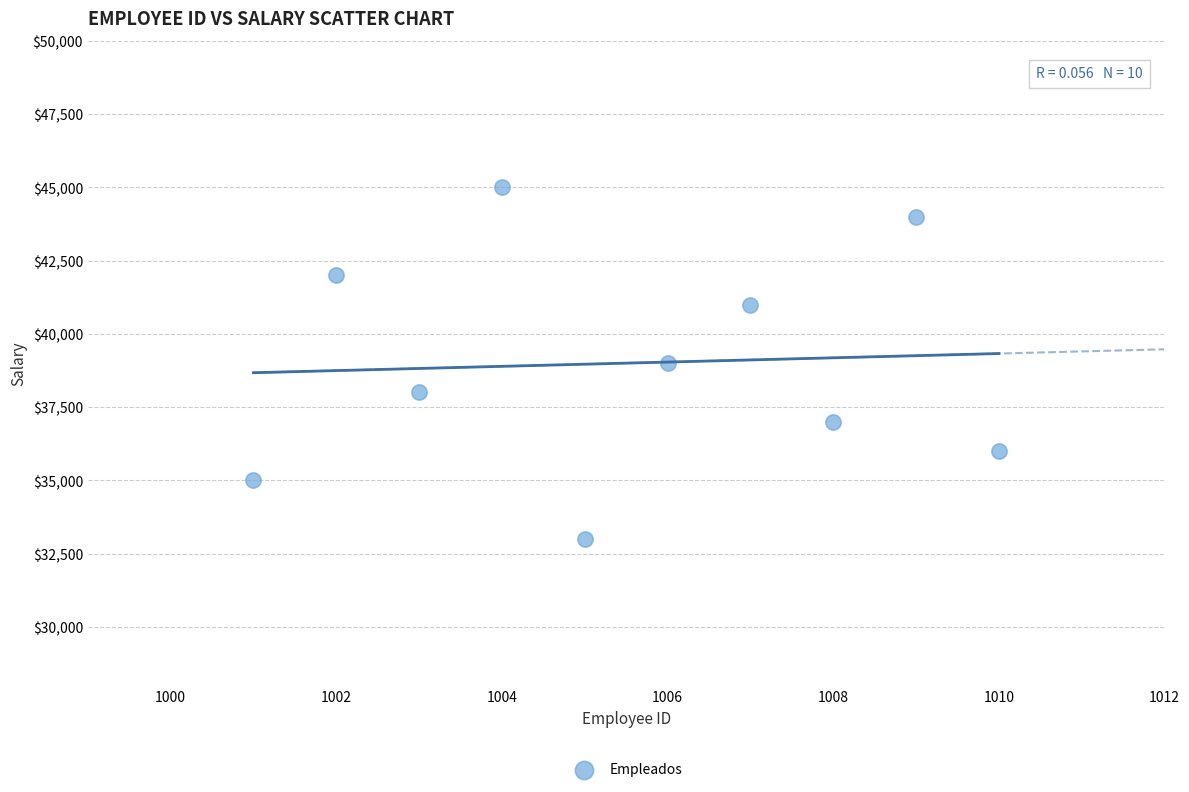

What is the range of X values (max minus min)?

9